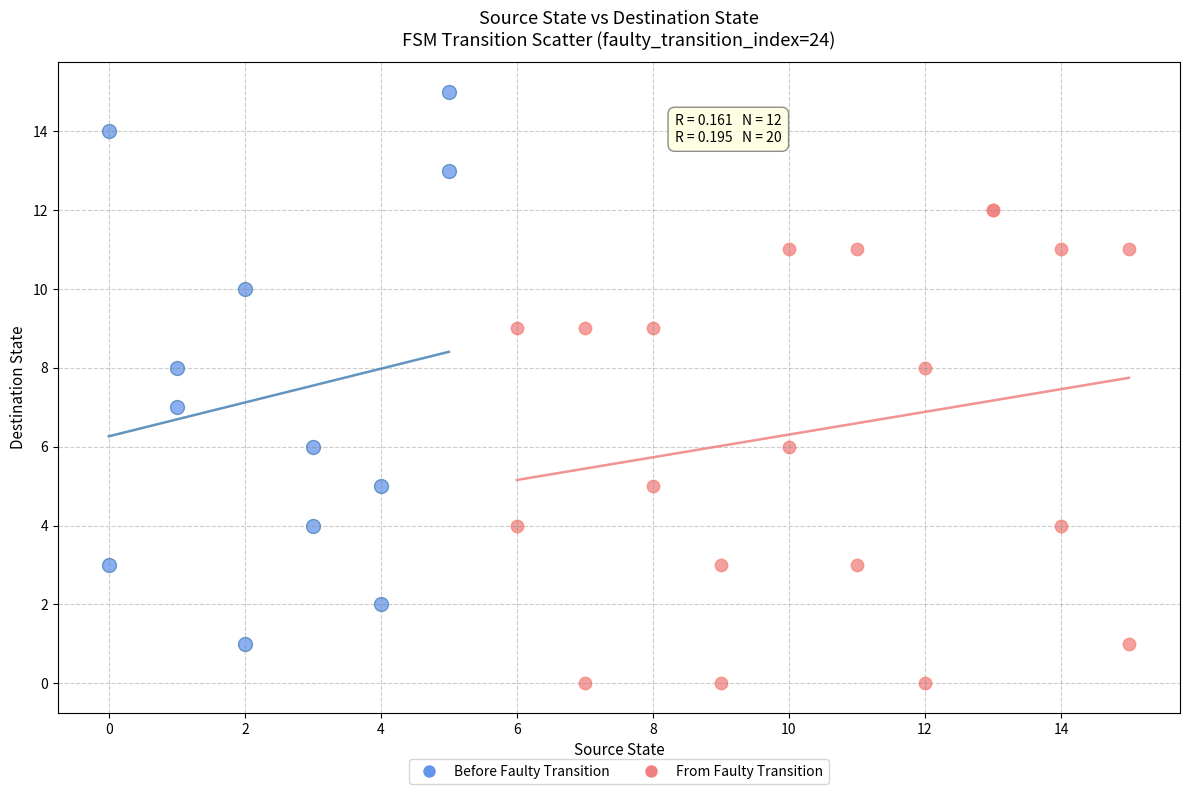

Which series contains the highest Y value?

Before Faulty Transition